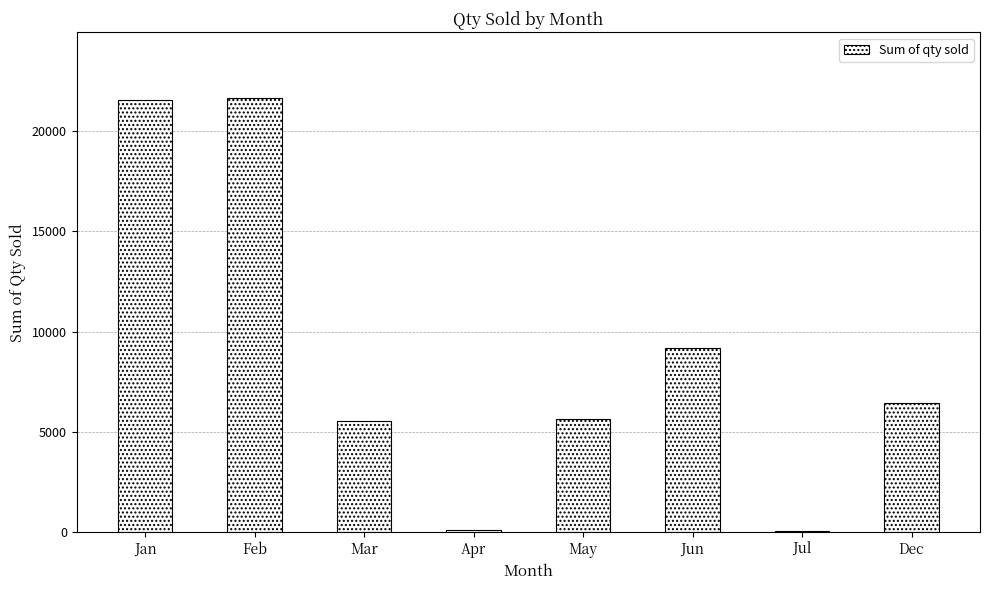

Where does the data first go above 6440?

Jan